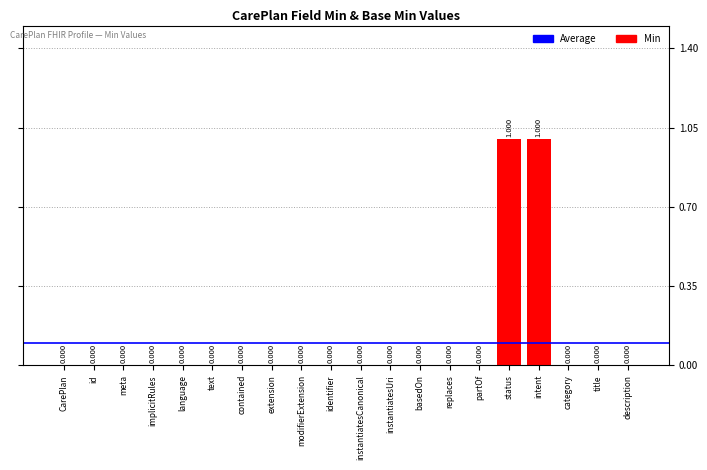

Reading left to right, list all the values displayed in this chart.

CarePlan=0	id=0	meta=0	implicitRules=0	language=0	text=0	contained=0	extension=0	modifierExtension=0	identifier=0	instantiatesCanonical=0	instantiatesUri=0	basedOn=0	replaces=0	partOf=0	status=1	intent=1	category=0	title=0	description=0